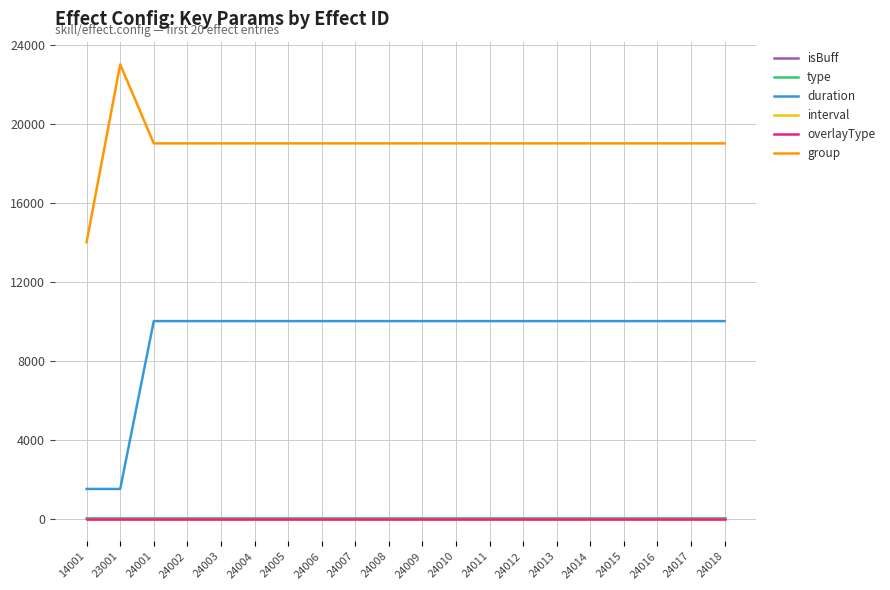

Which category has the lowest value across all series?

14001